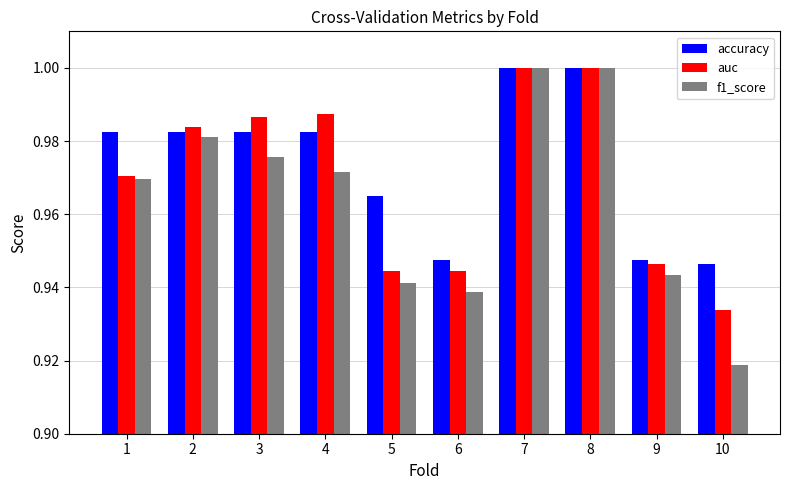

List the series in order of their overall mean, lowest first.

f1_score, auc, accuracy